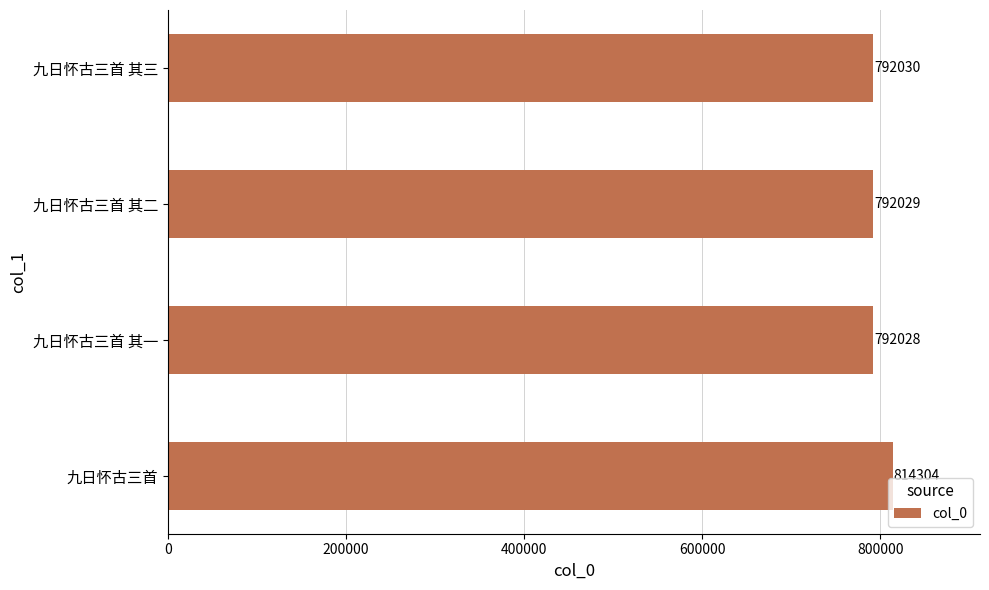

How many bars are there in total?

4